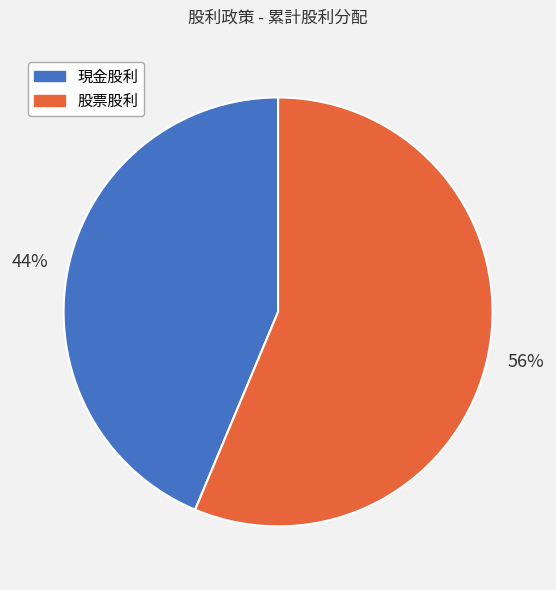

To the nearest percent, what is the average slice percentage?

50%